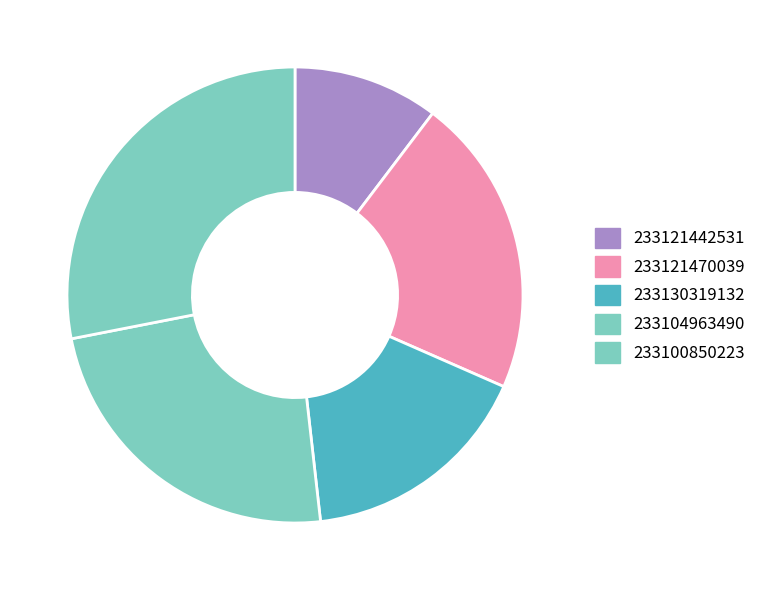

To the nearest percent, what percentage of the pie is 233121470039?

21%